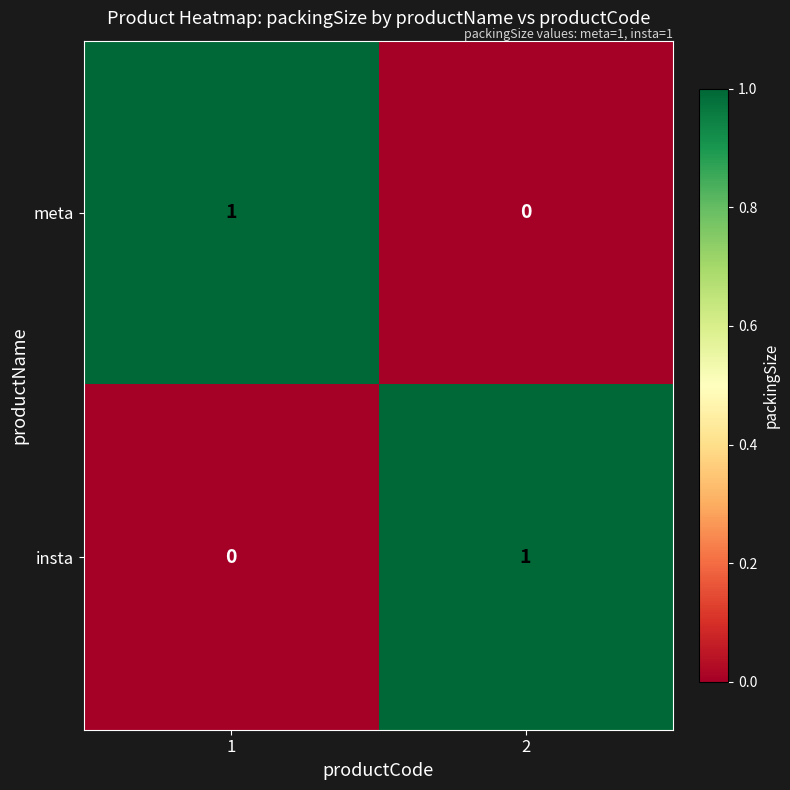

Is it true that meta equals 0 at 2?

True